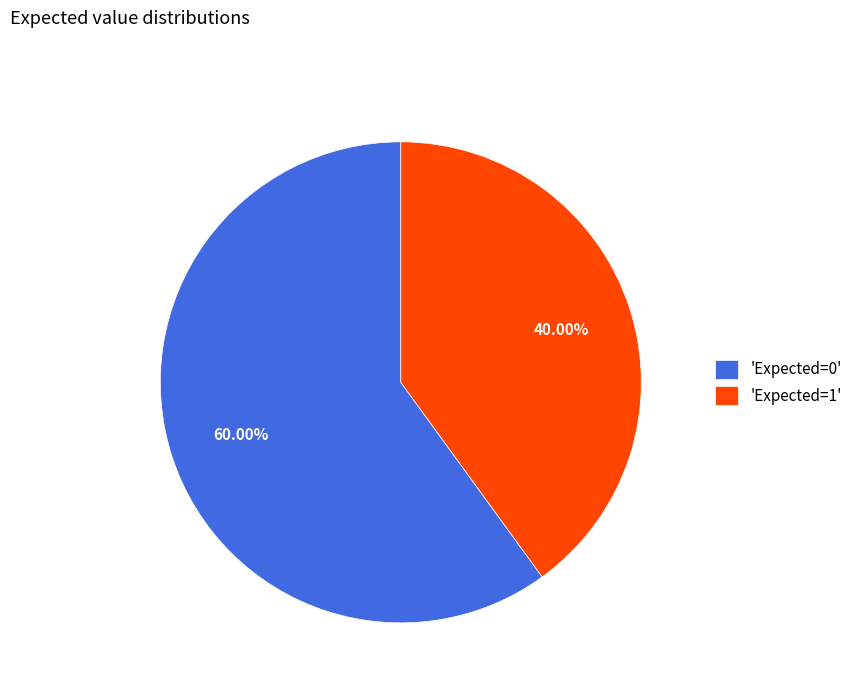

How many segments does this pie chart have?

2